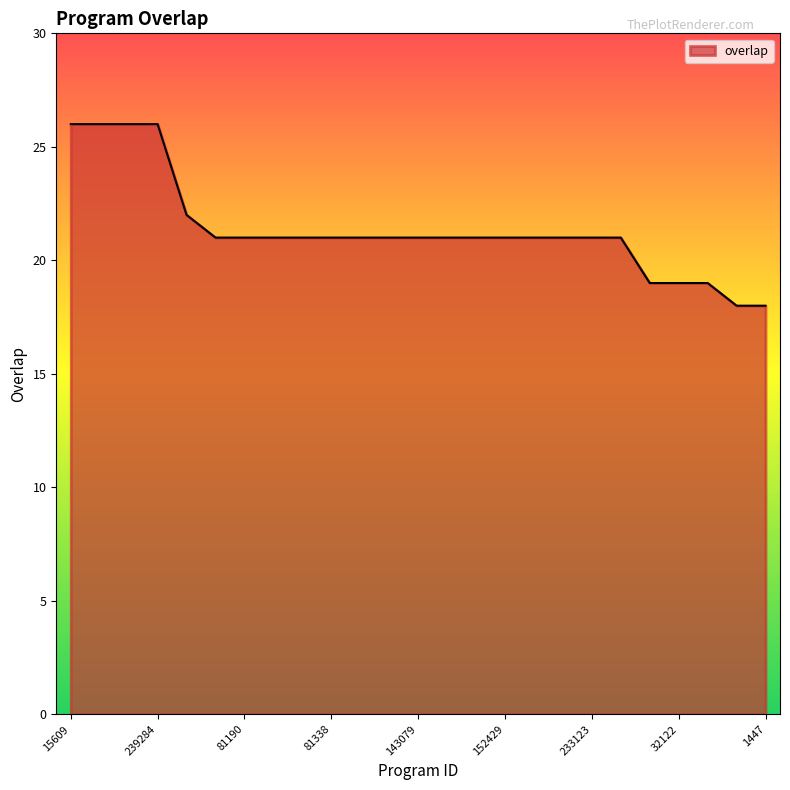

What is the maximum value shown in the chart?

26